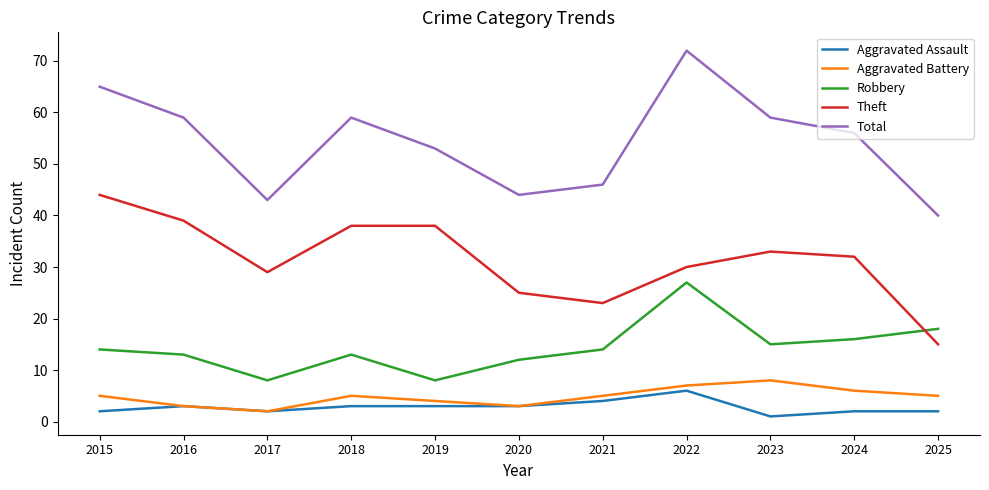

Which category has the highest value in the Robbery series?

2022